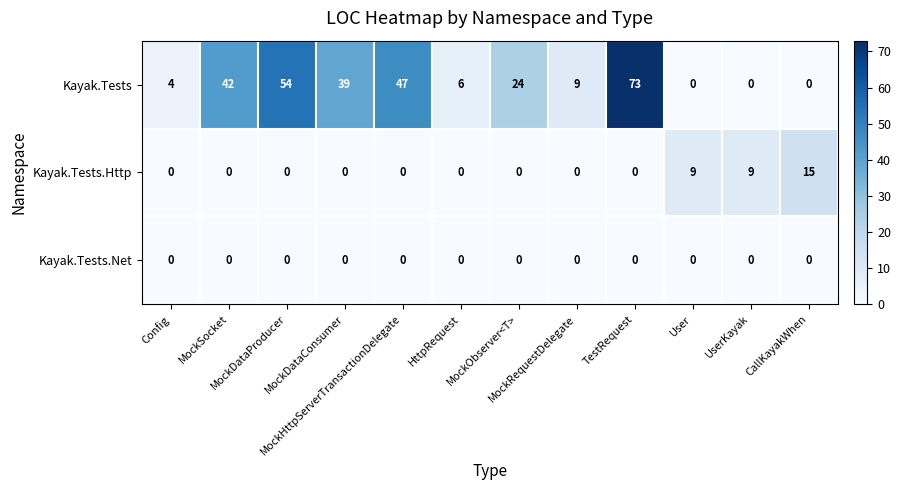

What is the difference between the maximum and minimum values in the Kayak.Tests series?

73